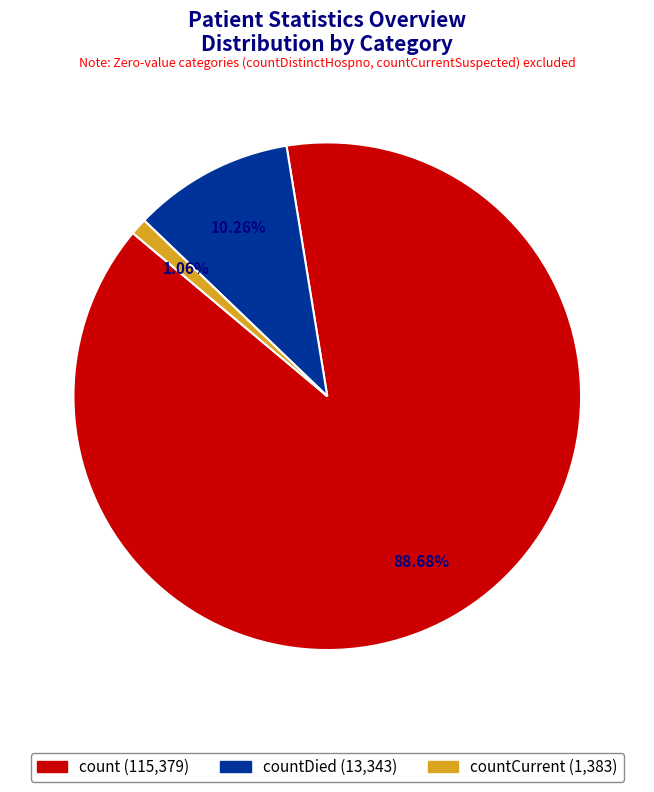

Does any single category account for the majority?

Yes